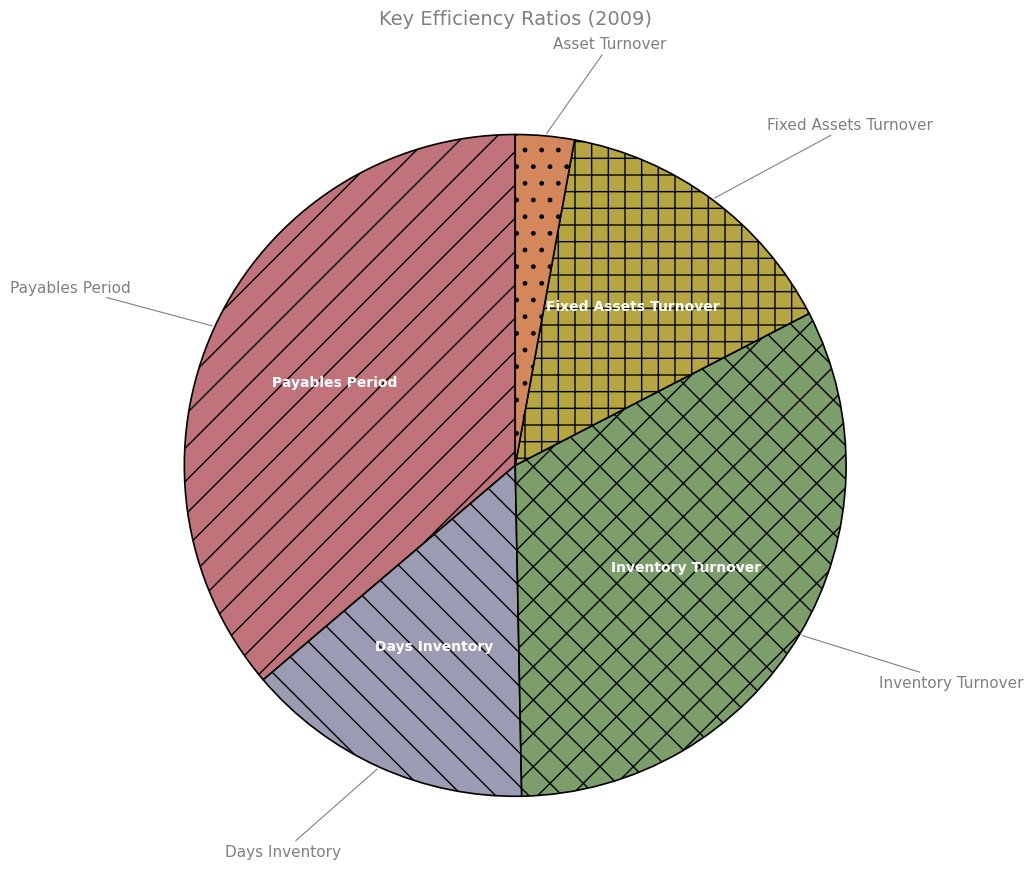

Between Fixed Assets Turnover and Payables Period, which is larger?

Payables Period